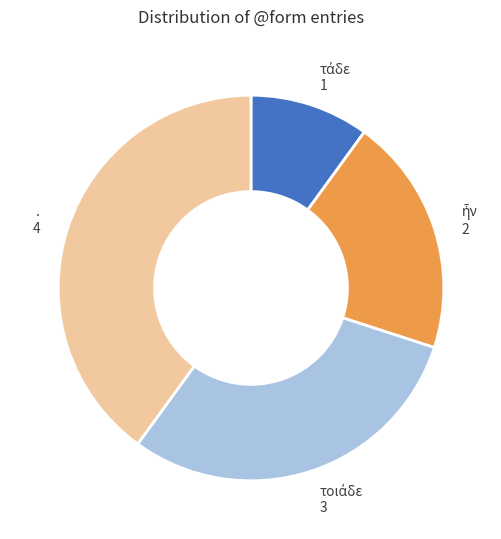

Does . represent more than half of the total?

No